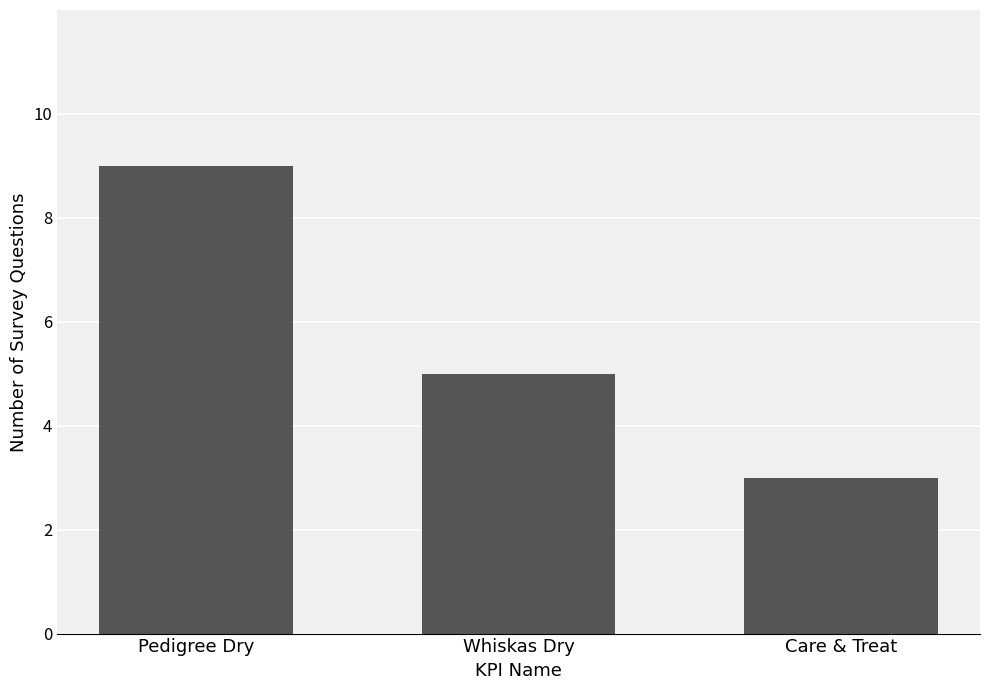

What is the smallest value displayed?

3